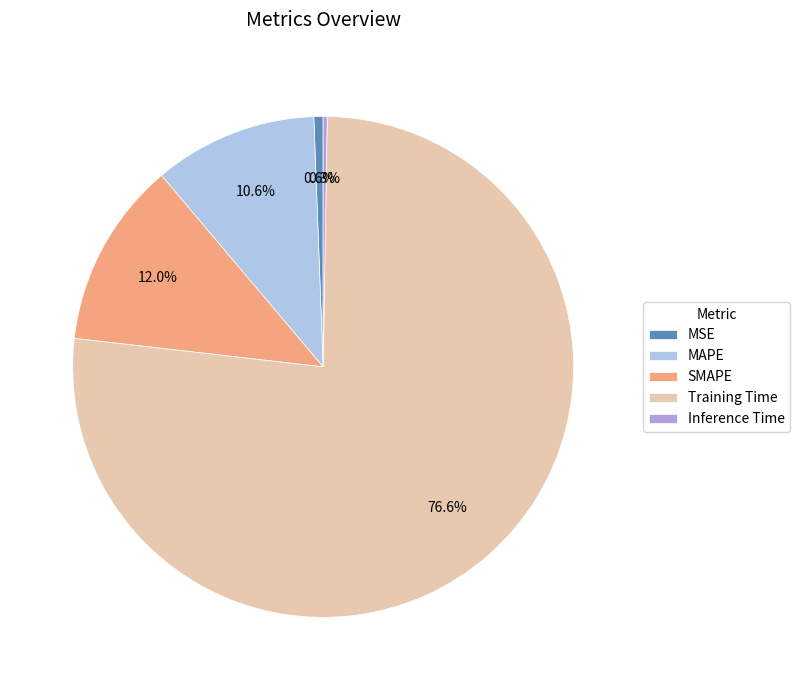

Does Training Time represent more than half of the total?

Yes